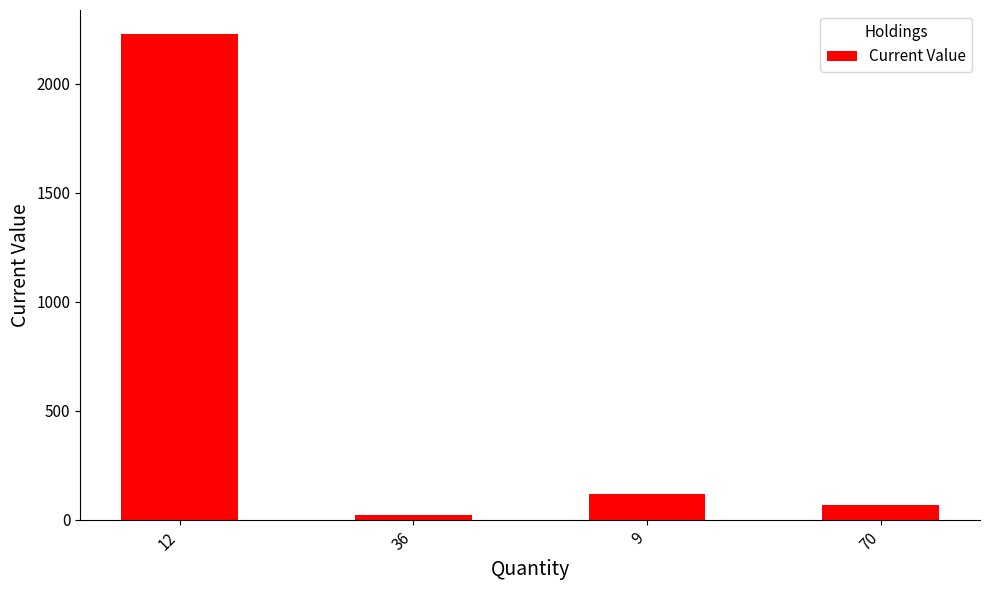

Which category has the lowest value across all series?

36